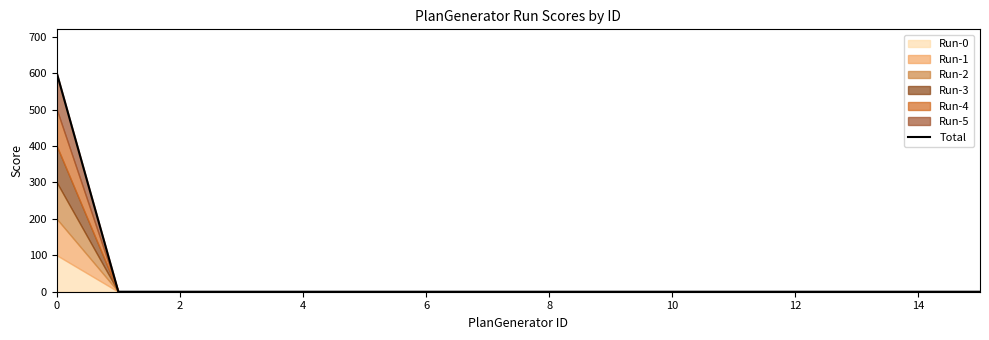

The value at 13 is 312. True or false?

False